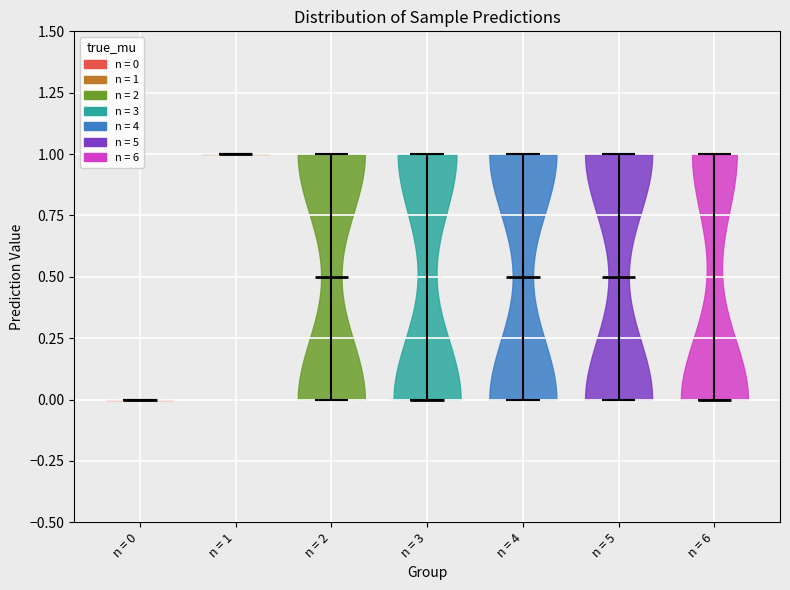

Reading left to right, read every violin against the y-axis: where its median line is, and the lowest and highest points it reaches. The values are not printed on the chart, so give them approximately, as read against the axis.

n = 0: median line 0.0, lowest point 0.0, highest point 0.0
n = 1: median line 1.0, lowest point 1.0, highest point 1.0
n = 2: median line 0.5, lowest point 0.0, highest point 1.0
n = 3: median line 0.0, lowest point 0.0, highest point 1.0
n = 4: median line 0.5, lowest point 0.0, highest point 1.0
n = 5: median line 0.5, lowest point 0.0, highest point 1.0
n = 6: median line 0.0, lowest point 0.0, highest point 1.0